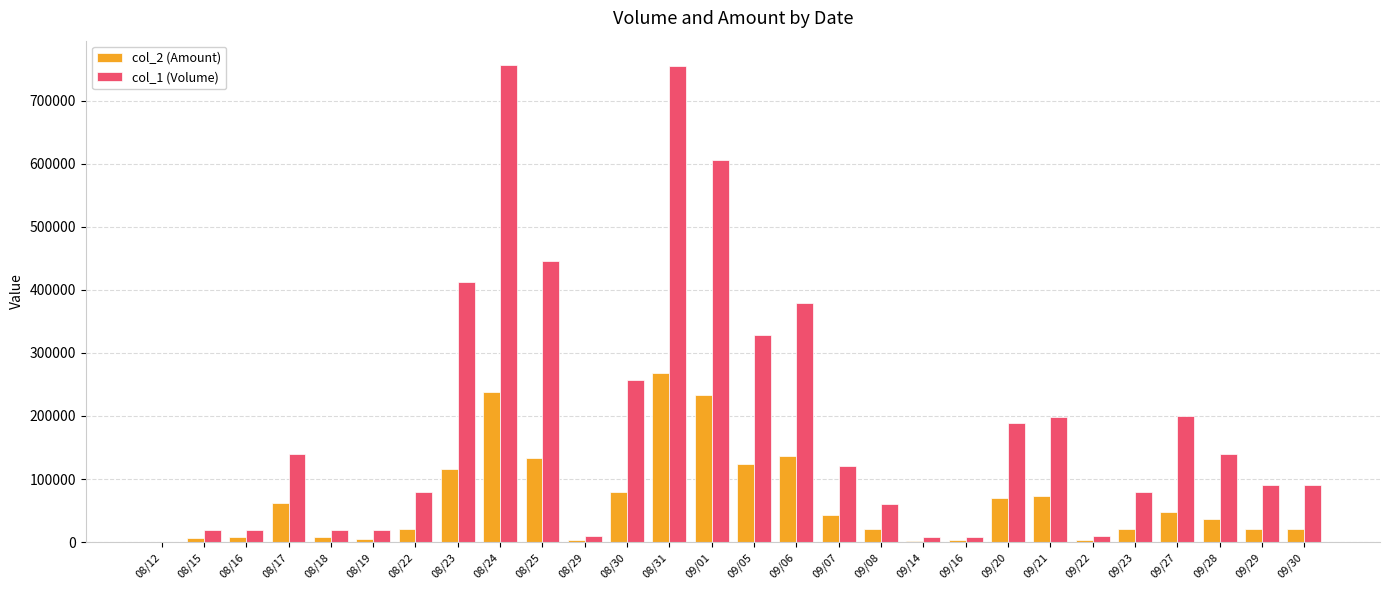

At which label does col_1 (Volume) first exceed 120000?

08/17